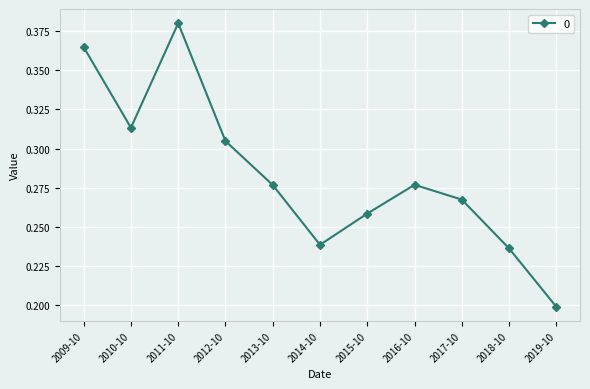

Is it true that the value at 2017-10 is 0.4?

False